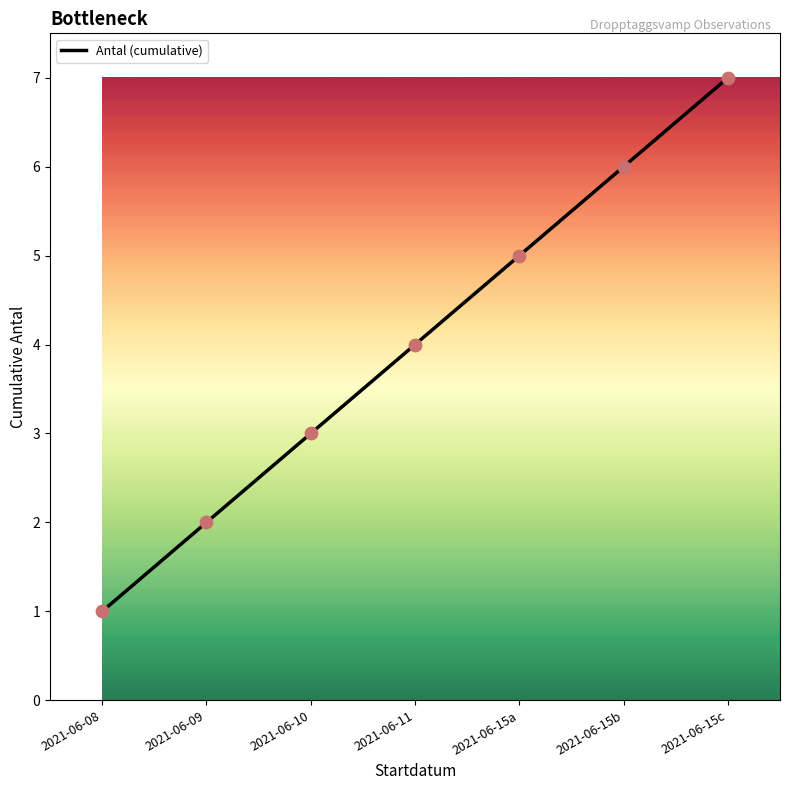

What is the change in value from 2021-06-15b to 2021-06-15c?

+1